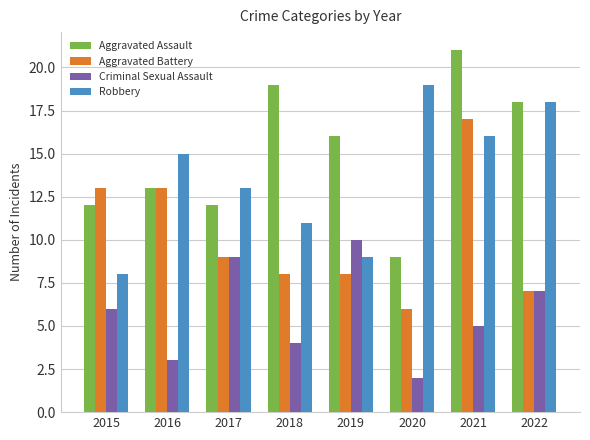

True or false: Robbery has a value of 16 at 2021.

True